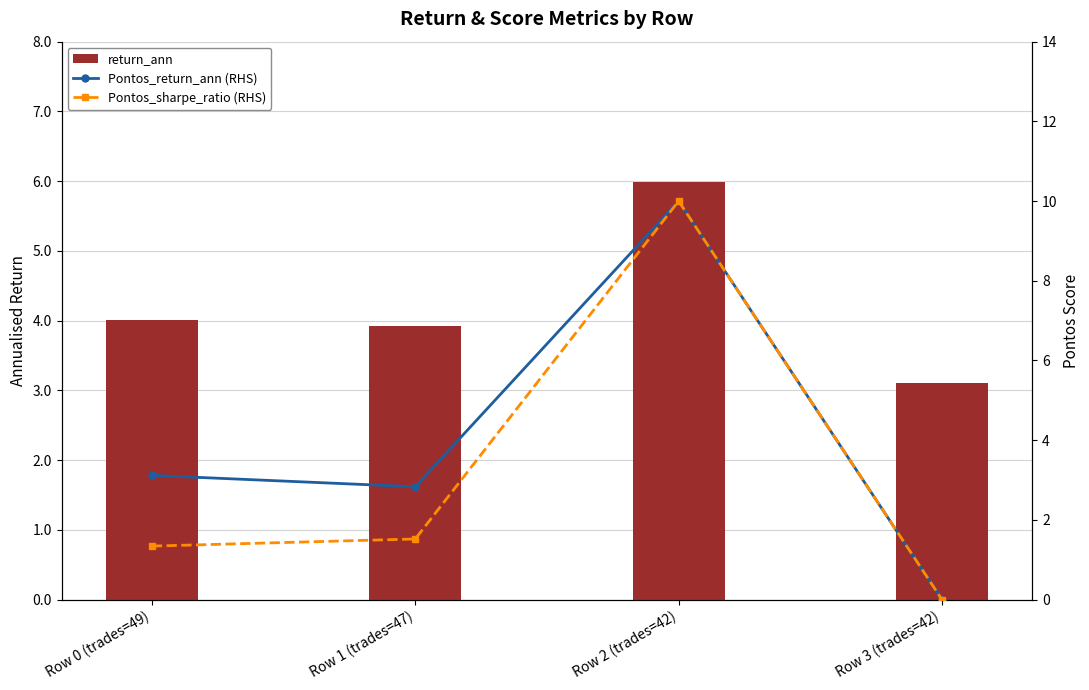

At which label is Pontos_sharpe_ratio (RHS) closest to 5?

Row 1 (trades=47)